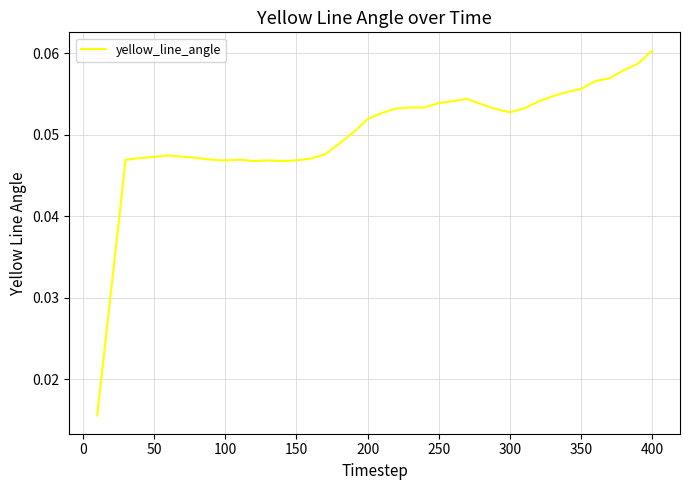

Does the chart have visible grid lines?

Yes